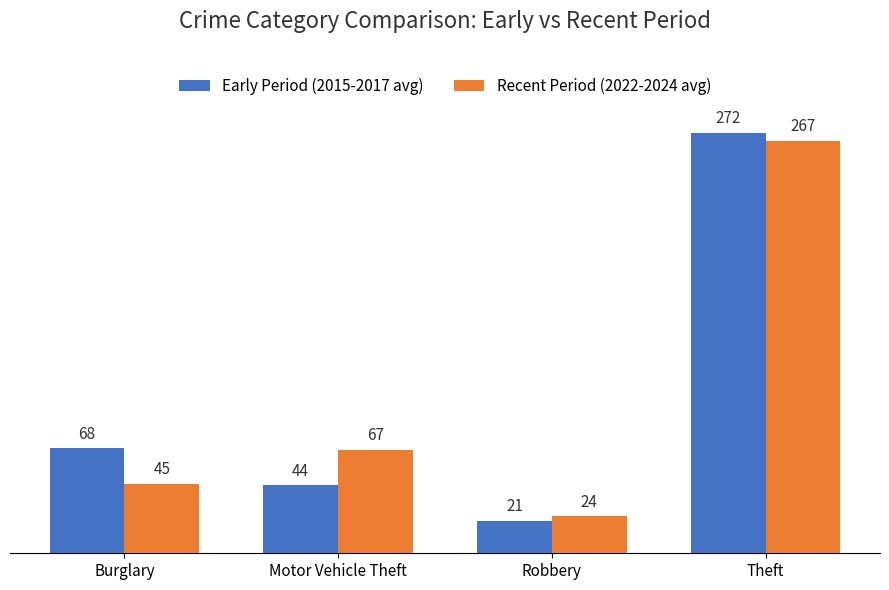

At which category is the sum across all series the highest?

Theft